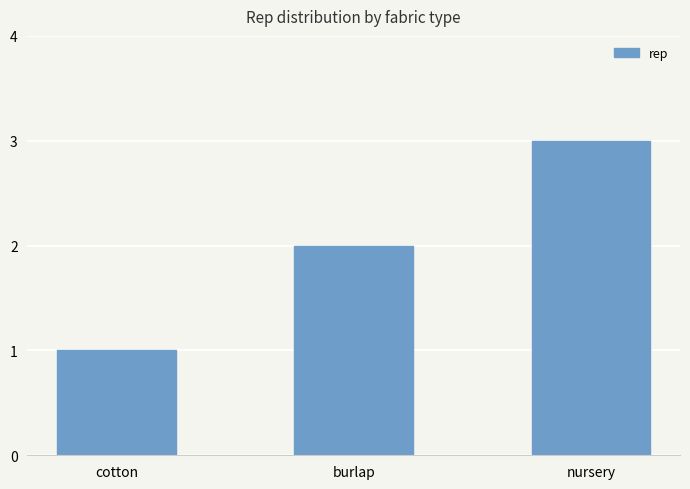

What value does the data have at burlap?

2